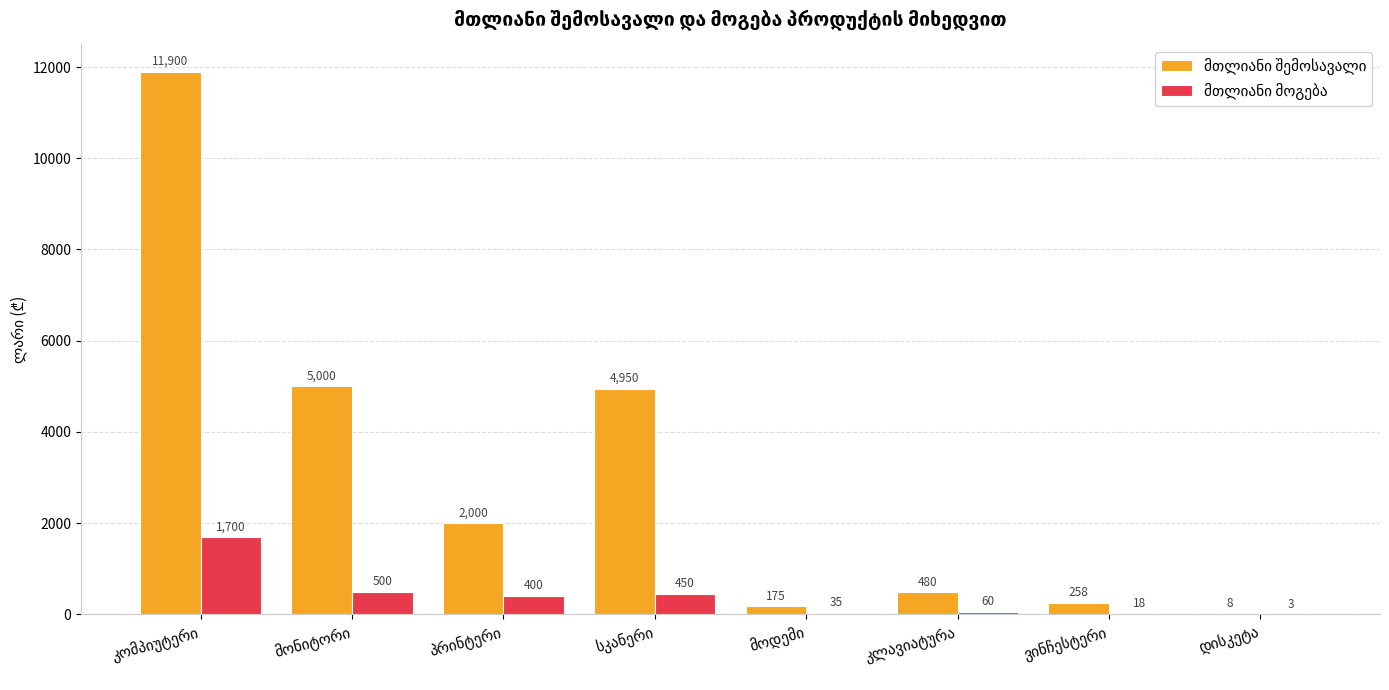

What is the greatest value displayed?

11900